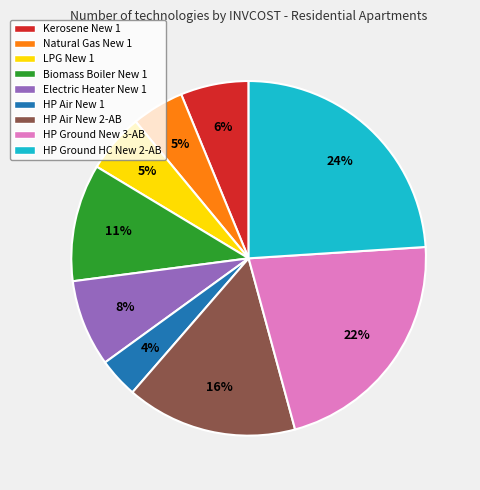

To the nearest percent, what is the average slice percentage?

11%